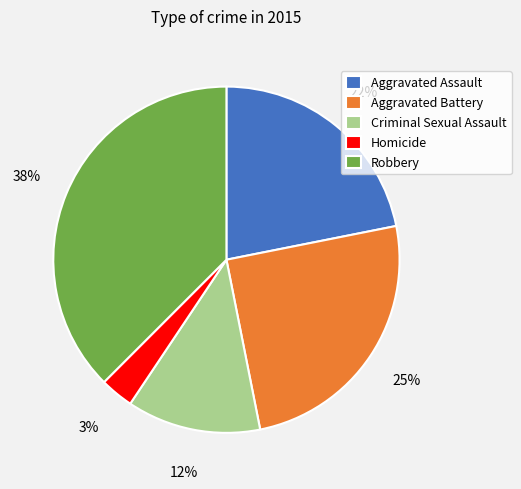

Is the sum of Aggravated Assault and Criminal Sexual Assault greater than half?

No